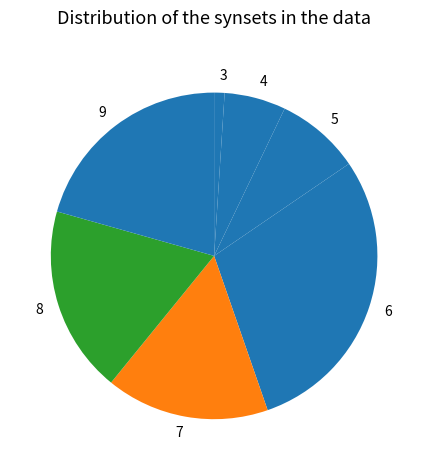

Count the number of slices in the pie.

7